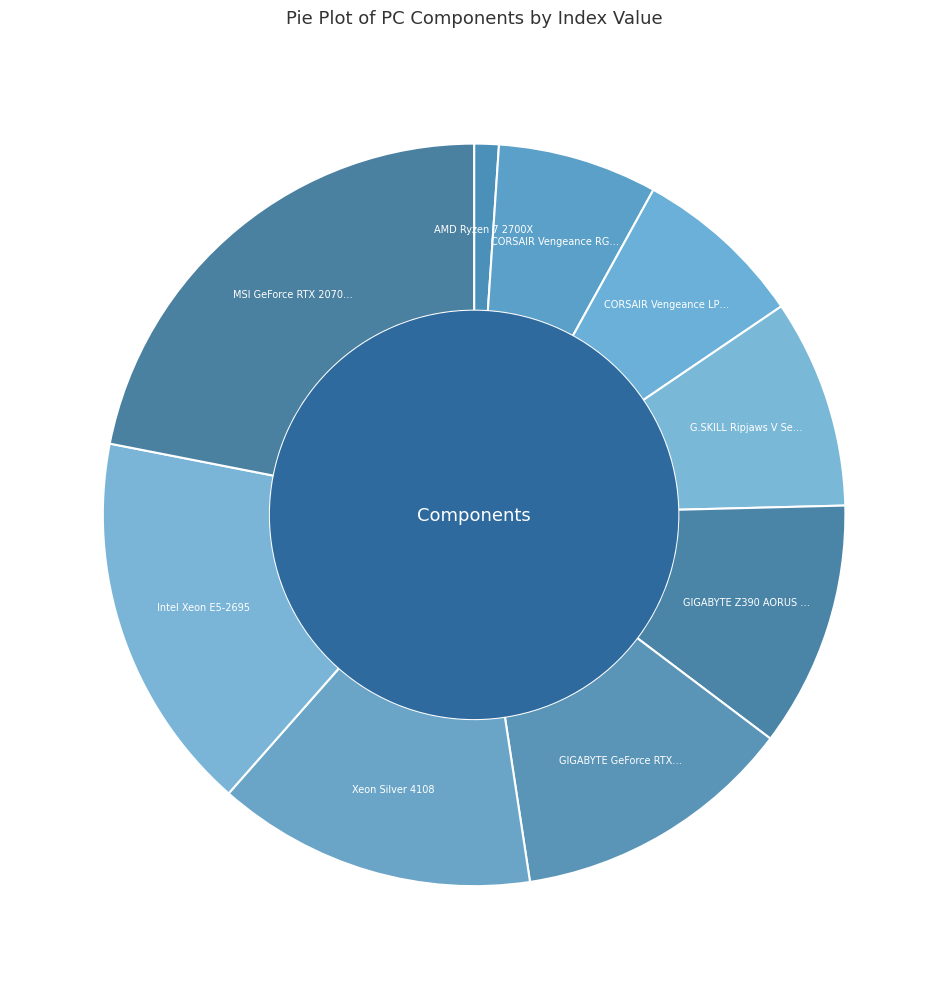

What portion of the pie excludes Xeon Silver 4108?

86.1%